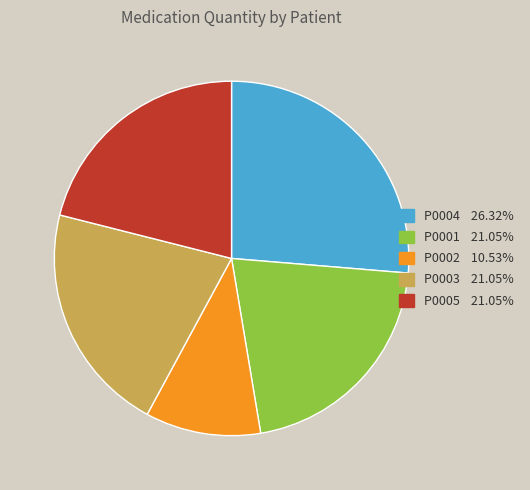

Is there any slice that represents more than half of the pie?

No